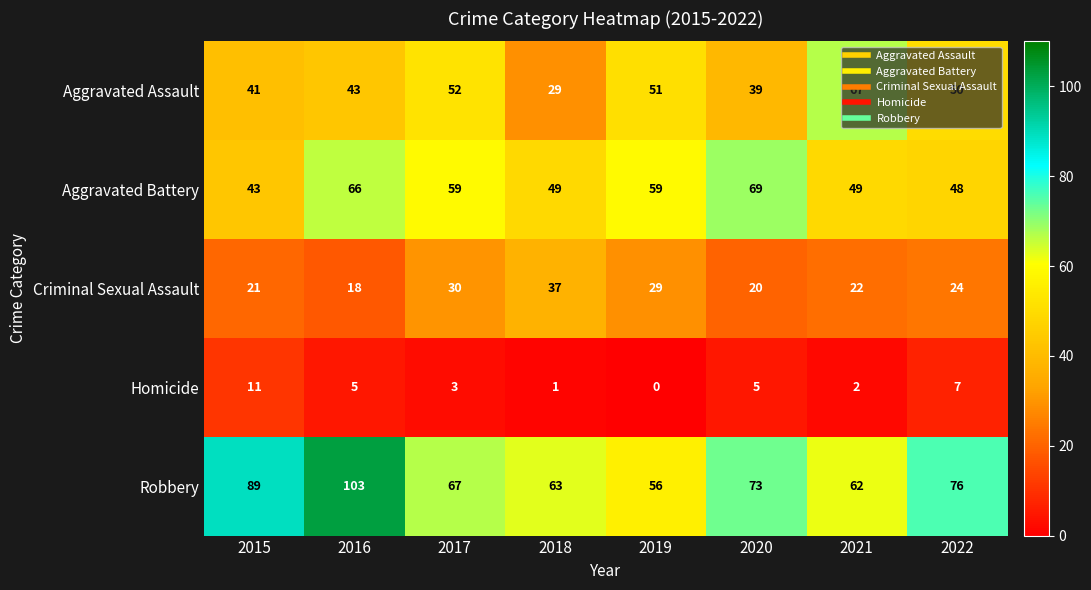

What is the difference between the maximum and minimum values in the Aggravated Assault series?

38